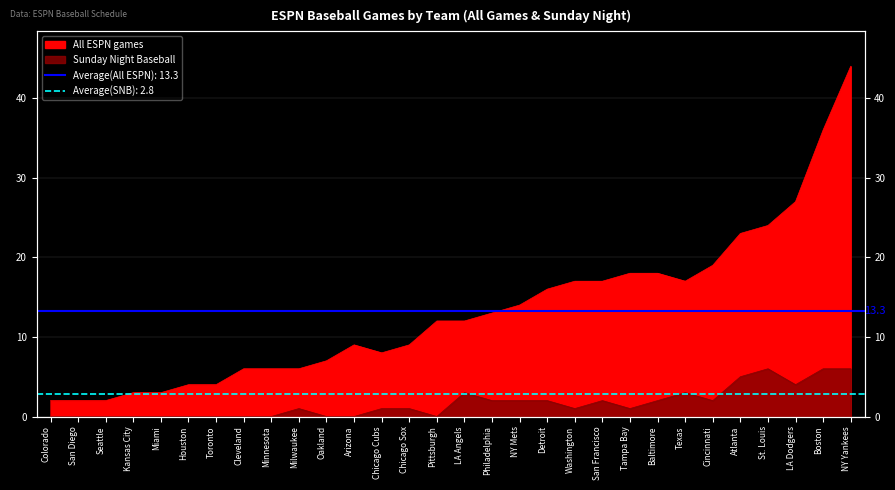

Reading right to left, transcribe all the data shown in this chart.

All ESPN games: NY Yankees=44	Boston=36	LA Dodgers=27	St. Louis=24	Atlanta=23	Cincinnati=19	Texas=17	Baltimore=18	Tampa Bay=18	San Francisco=17	Washington=17	Detroit=16	NY Mets=14	Philadelphia=13	LA Angels=12	Pittsburgh=12	Chicago Sox=9	Chicago Cubs=8	Arizona=9	Oakland=7	Milwaukee=6	Minnesota=6	Cleveland=6	Toronto=4	Houston=4	Miami=3	Kansas City=3	Seattle=2	San Diego=2	Colorado=2
Sunday Night Baseball: NY Yankees=6	Boston=6	LA Dodgers=4	St. Louis=6	Atlanta=5	Cincinnati=2	Texas=3	Baltimore=2	Tampa Bay=1	San Francisco=2	Washington=1	Detroit=2	NY Mets=2	Philadelphia=2	LA Angels=3	Pittsburgh=0	Chicago Sox=1	Chicago Cubs=1	Arizona=0	Oakland=0	Milwaukee=1	Minnesota=0	Cleveland=0	Toronto=0	Houston=0	Miami=0	Kansas City=0	Seattle=0	San Diego=0	Colorado=0